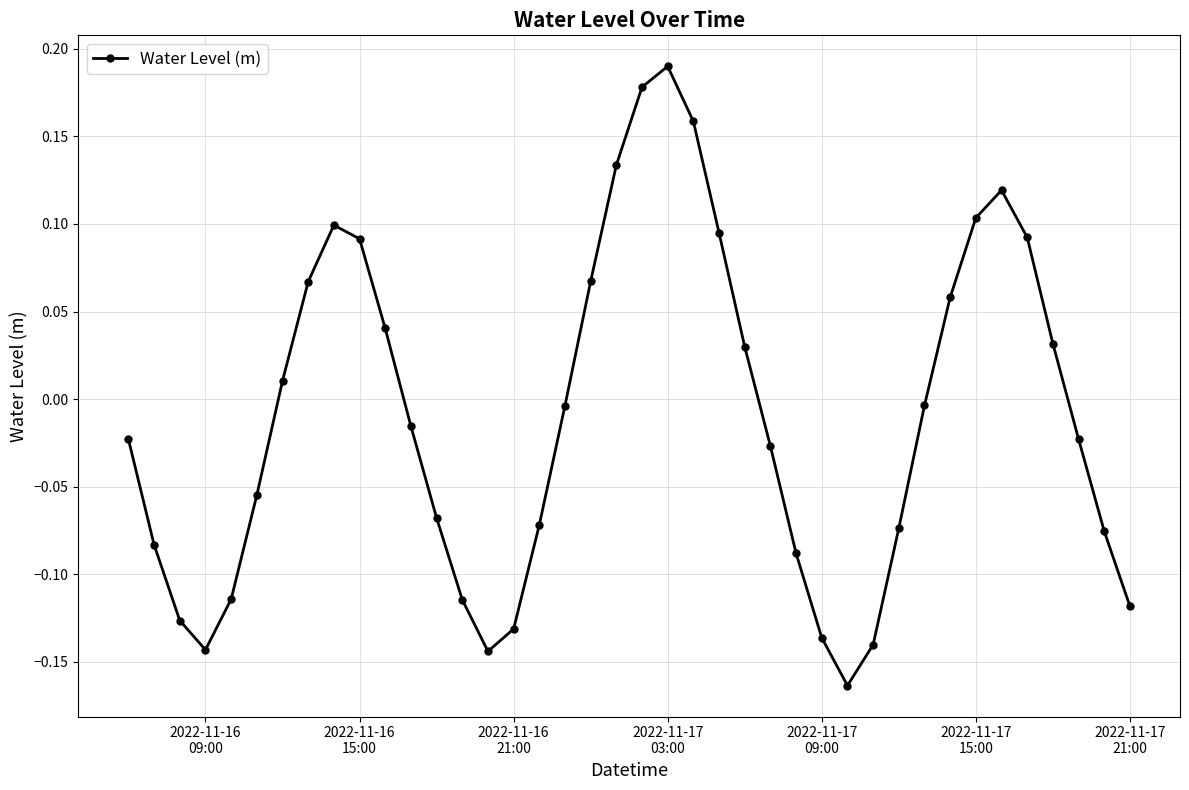

How many points are higher than both their immediate neighbors (excluding endpoints)?

3